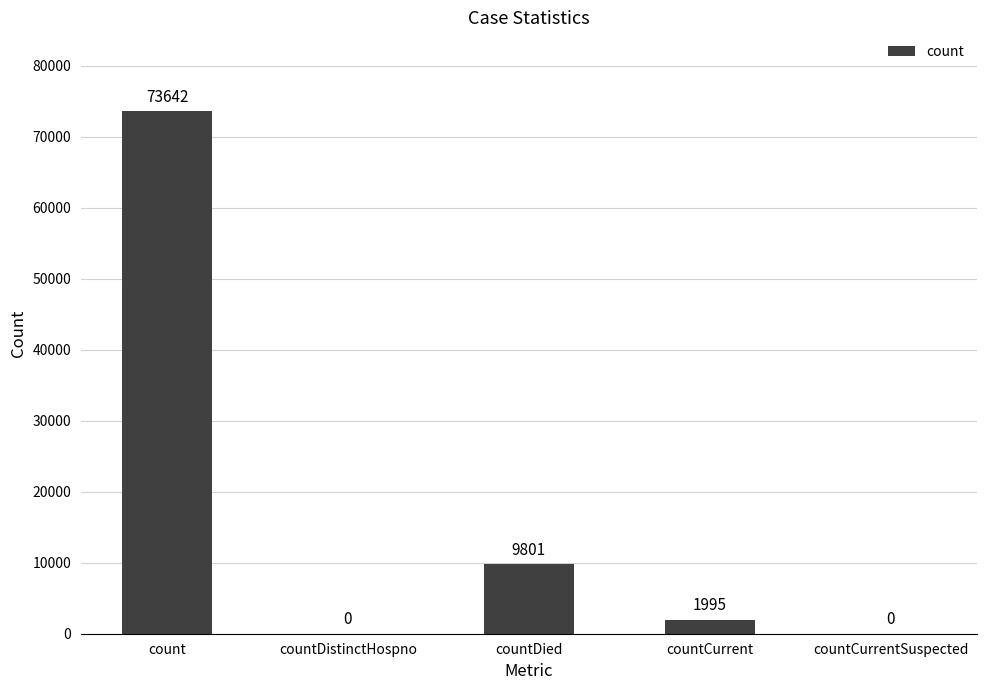

What is the sum of the values at countCurrentSuspected and countDied?

9801